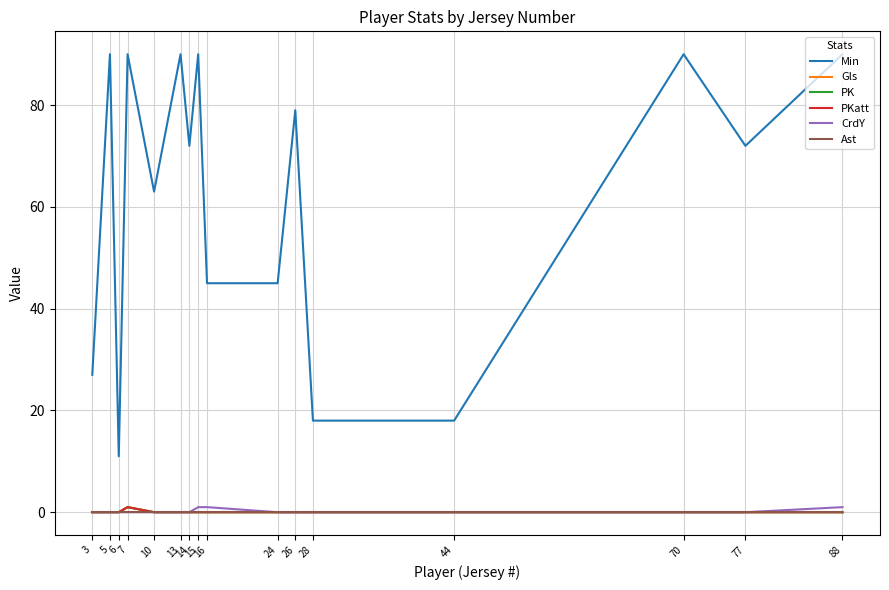

True or false: Ast has more than 0 points higher than both neighbors.

False